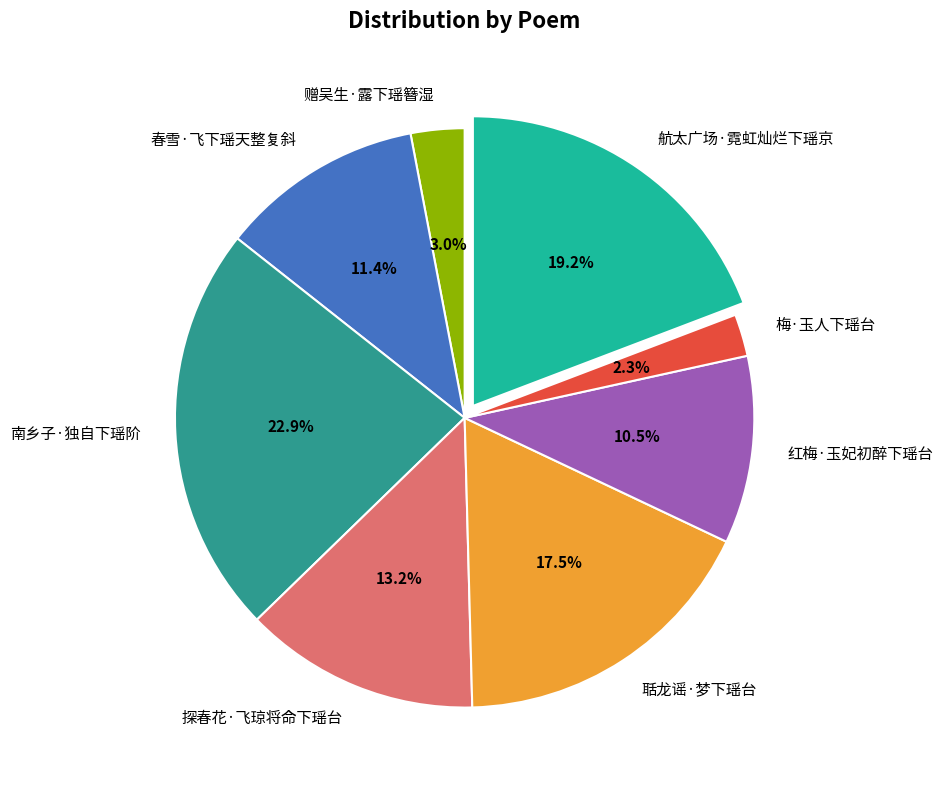

Which category has the biggest portion of the pie?

南乡子·独自下瑶阶